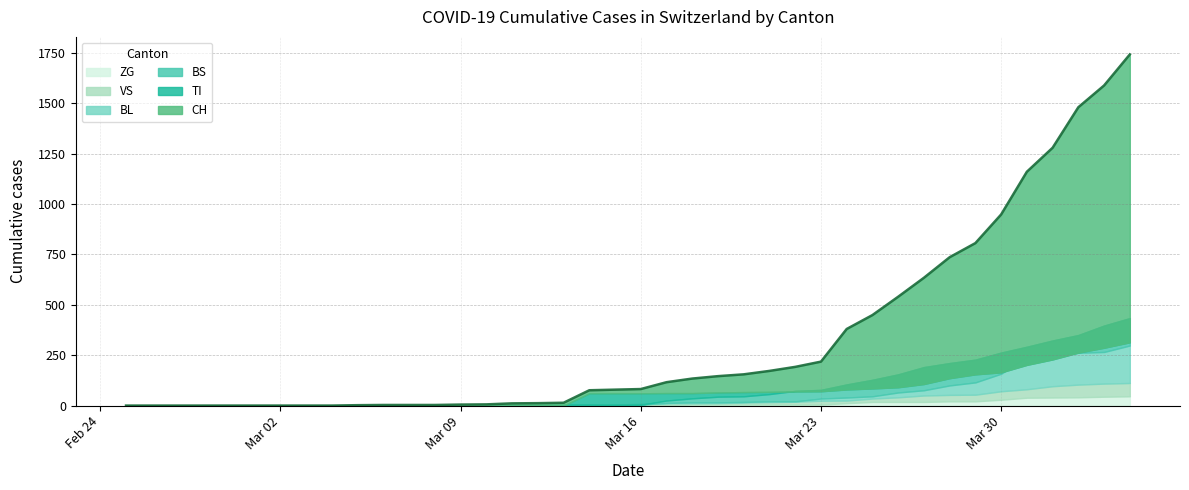

The value of BL at 3 is 0. True or false?

True